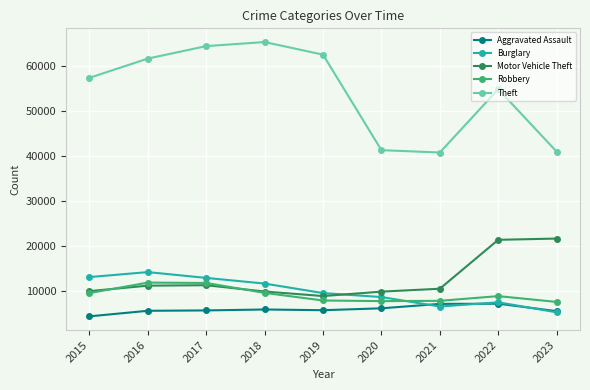

Does the chart have visible grid lines?

Yes